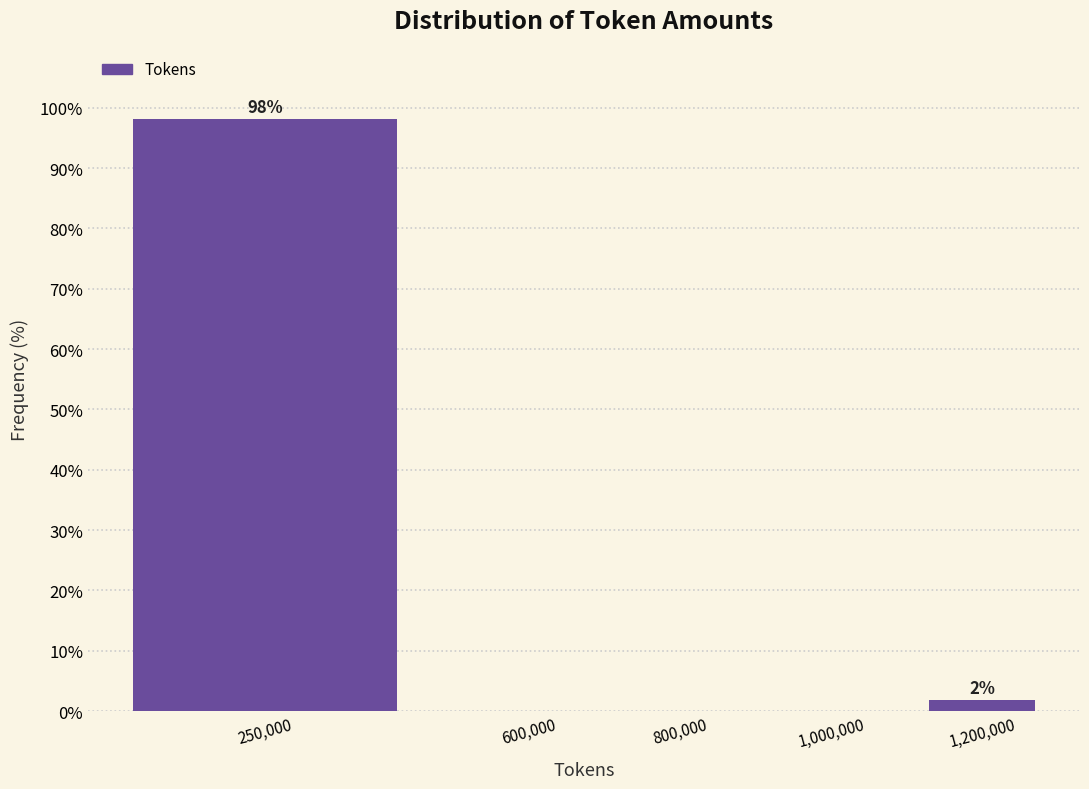

Reading right to left, extract all data points from this chart.

1,200,000=1.9	1,000,000=0.0	800,000=0.0	600,000=0.0	250,000=98.1